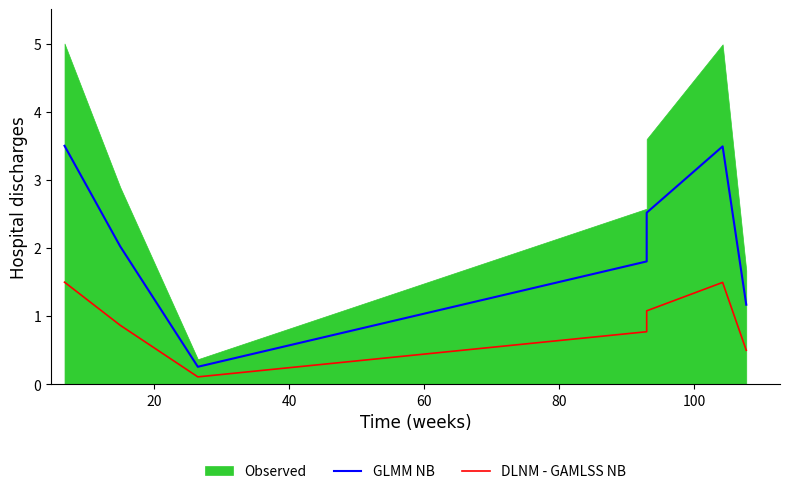

What is the difference between the maximum and minimum values in the DLNM - GAMLSS NB series?

1.4